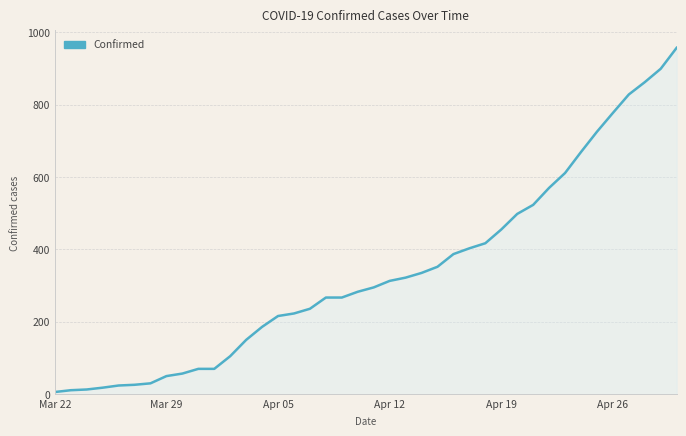

What is the greatest value displayed?

957